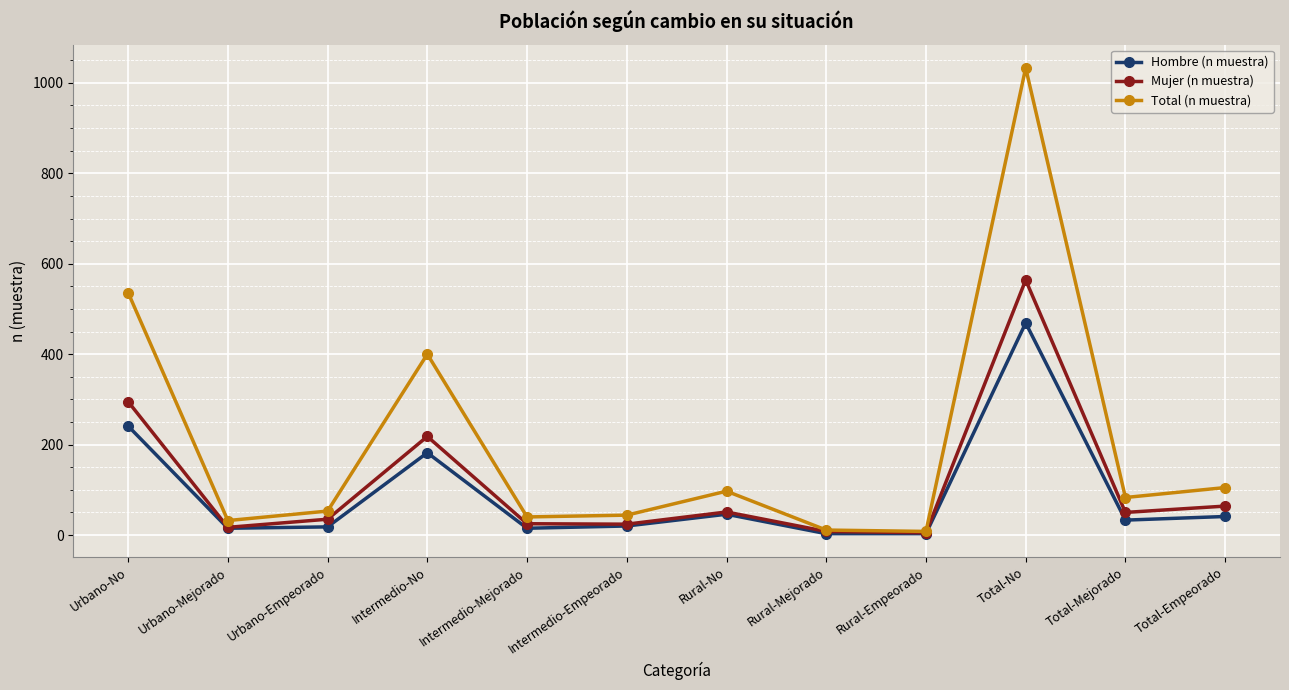

What is the maximum value shown in the chart?

1033